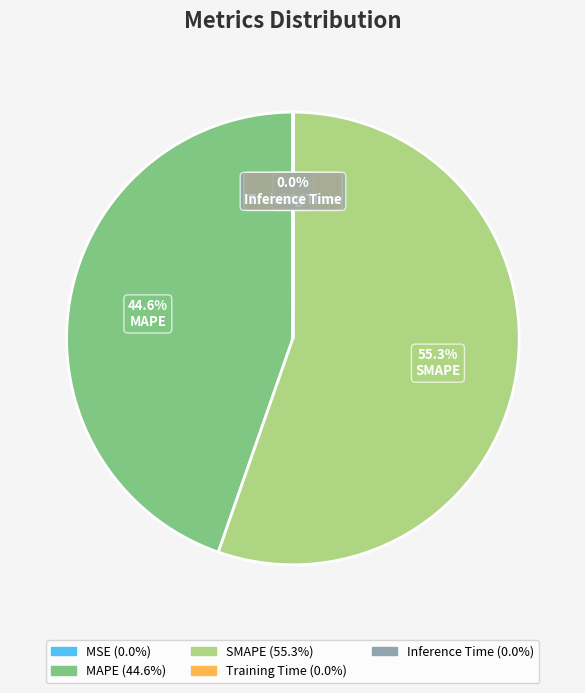

Between MAPE and SMAPE, which is larger?

SMAPE